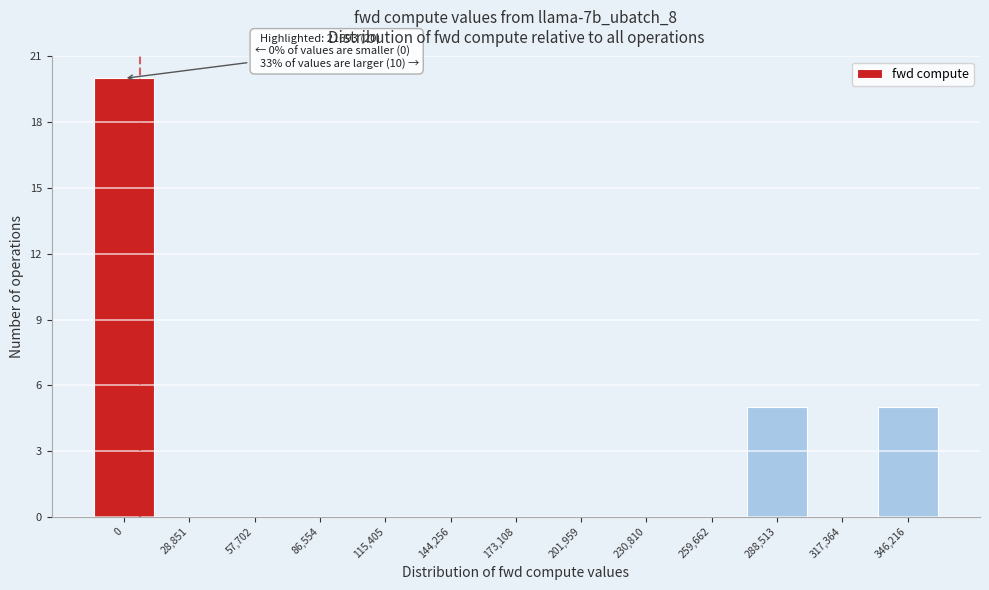

Reading left to right, what are all the values shown in this chart?

0=20	28,851=0	57,702=0	86,554=0	115,405=0	144,256=0	173,108=0	201,959=0	230,810=0	259,662=0	288,513=5	317,364=0	346,216=5